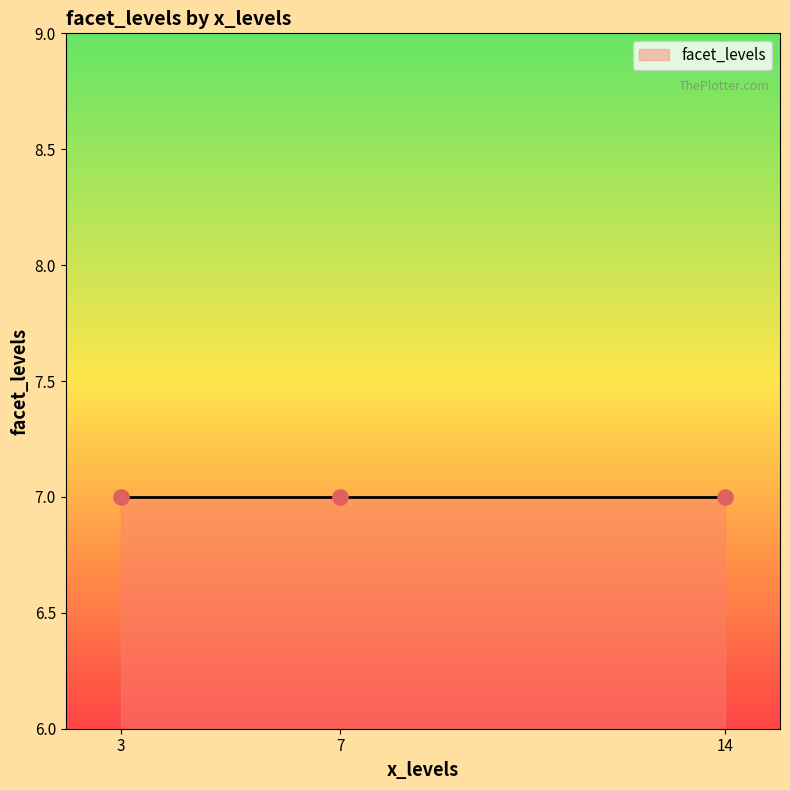

Is the value of wpd at 3 greater than the value of facet_levels at 7?

No